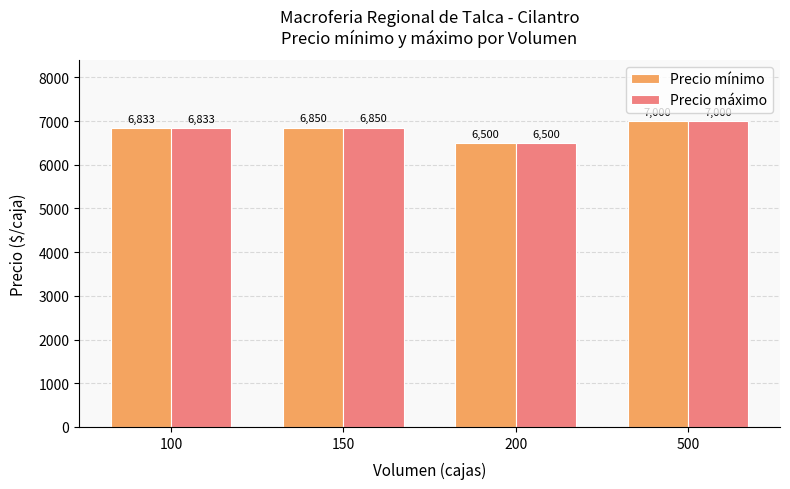

Rank the categories by Precio máximo value from highest to lowest.

500, 150, 100, 200